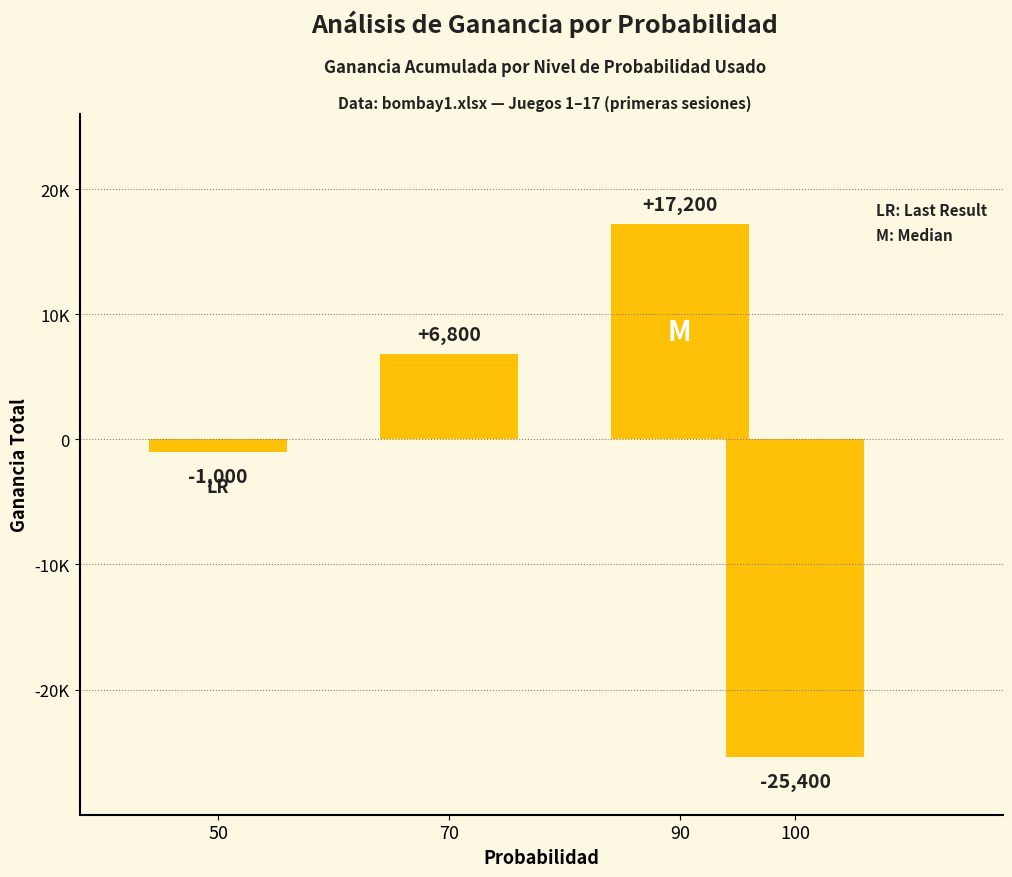

What is the average value?

-600